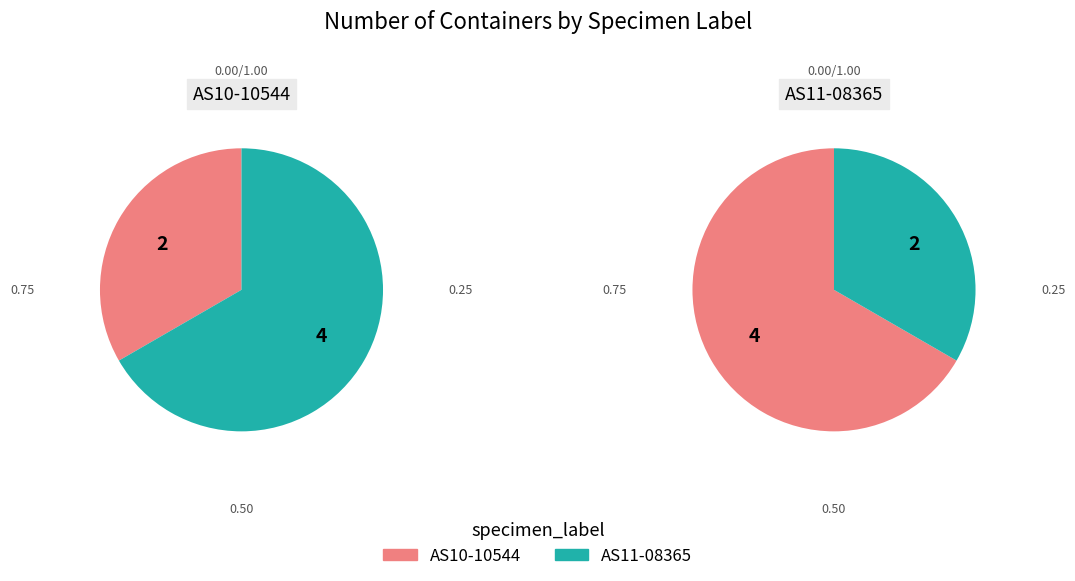

Which slice represents more than half of the pie?

AS10-10544